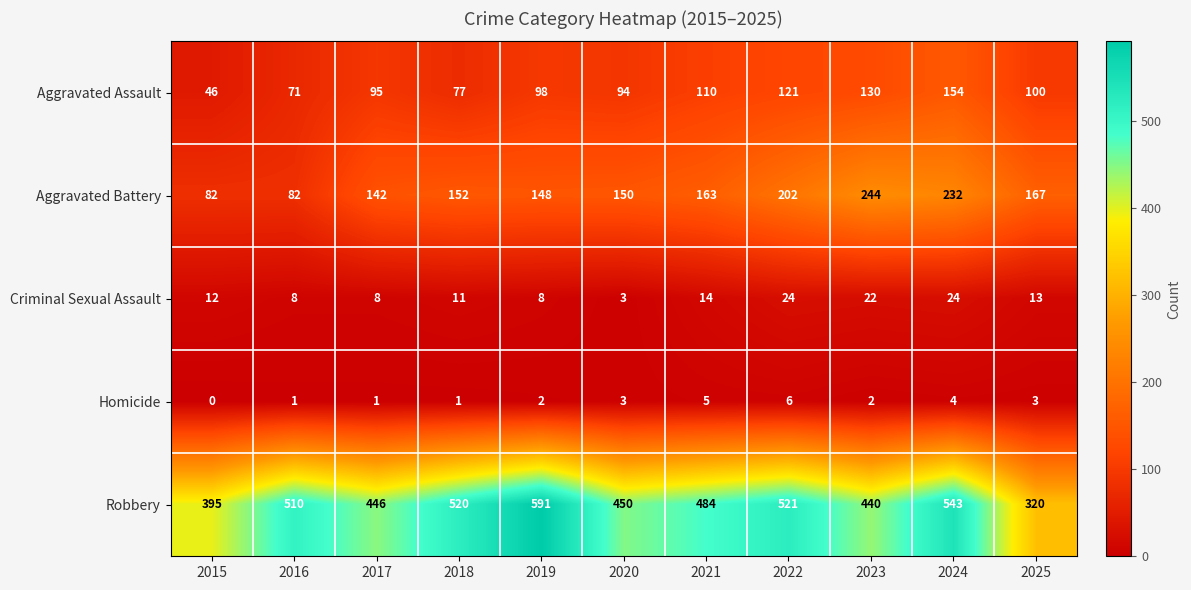

How many categories are shown in the chart?

11